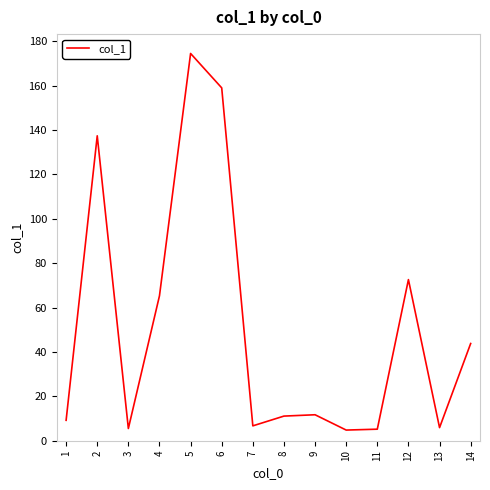

What is the difference between the second highest and second lowest values?

153.8